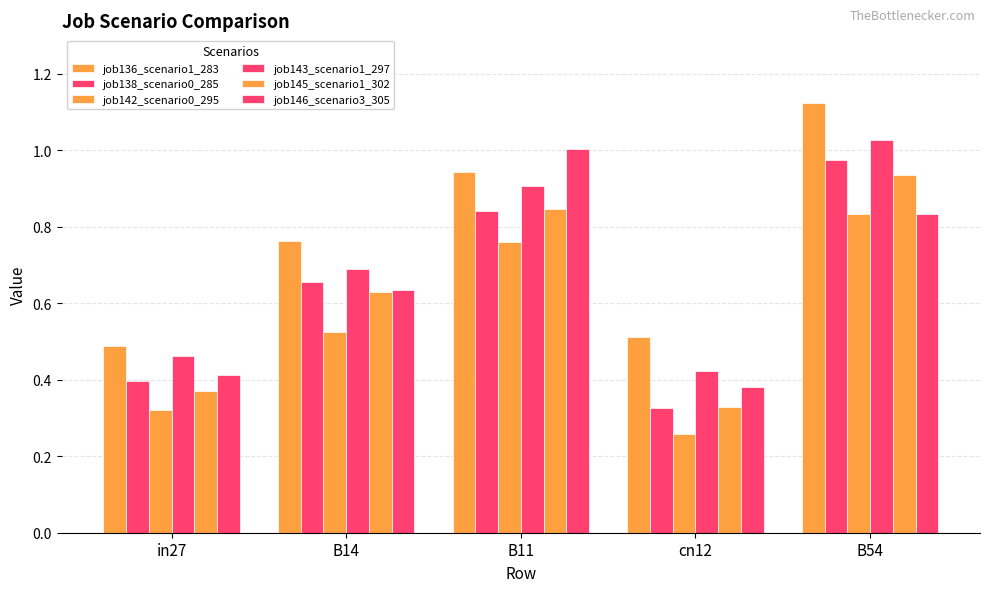

Which series has the largest range (max minus min)?

job138_scenario0_285